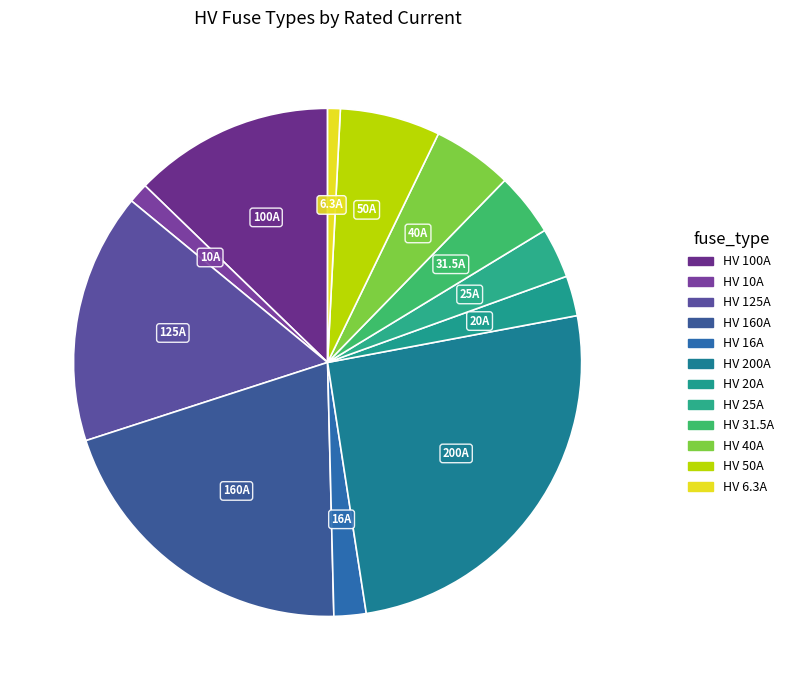

Between HV 50A and HV 16A, which is larger?

HV 50A